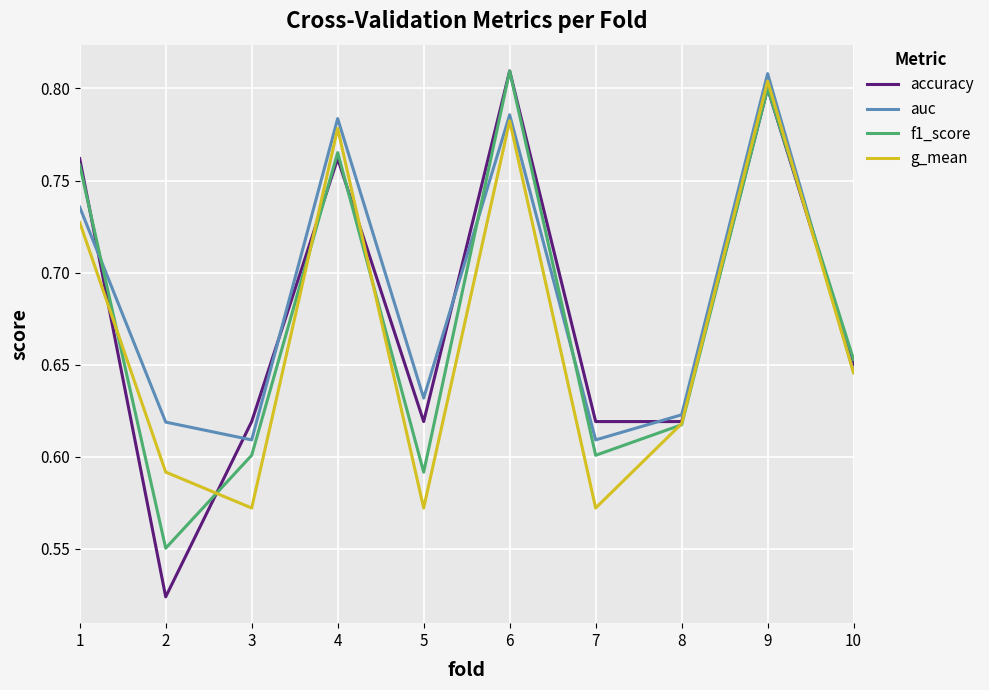

Where do f1_score and g_mean first cross each other?

1 and 2